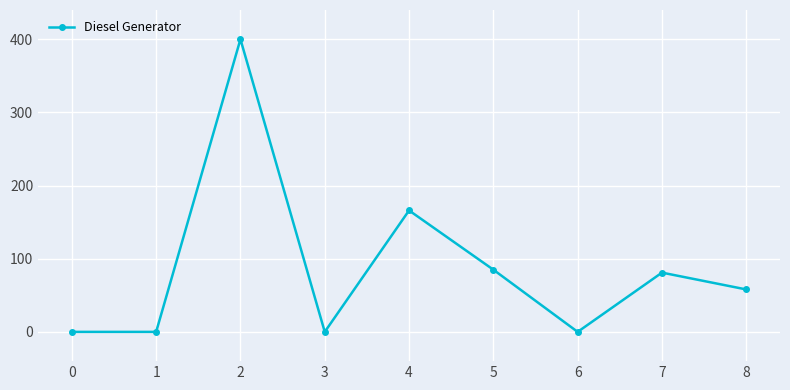

What is the value of the 9th point from the left?

58